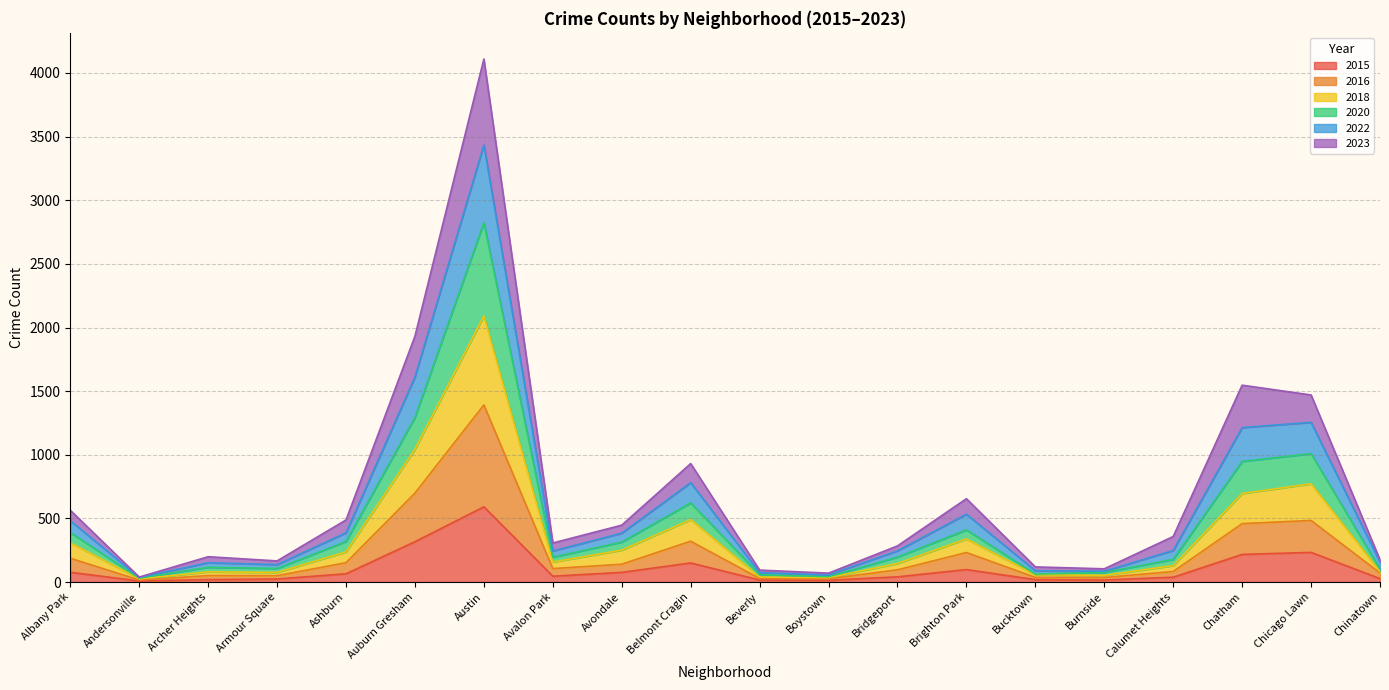

True or false: 2016 and 2022 intersect in this chart.

False